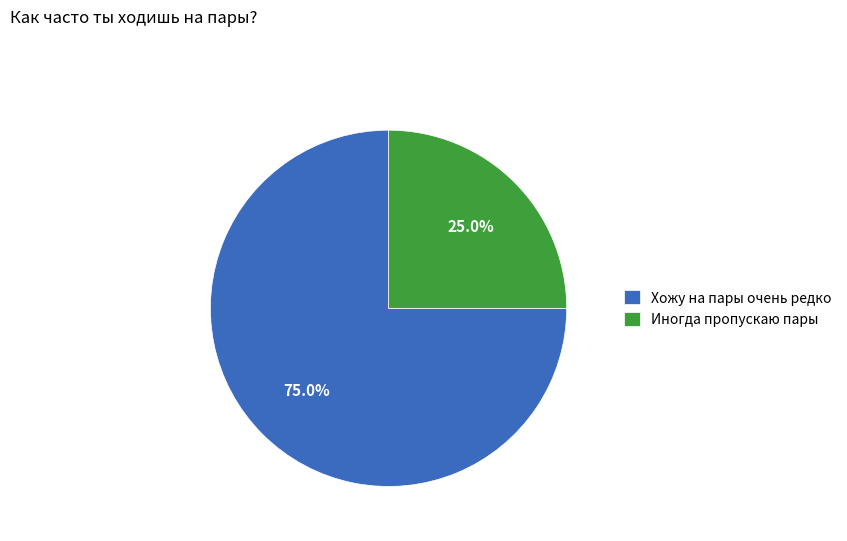

To the nearest percent, what percentage of the pie is Хожу на пары очень редко?

75%